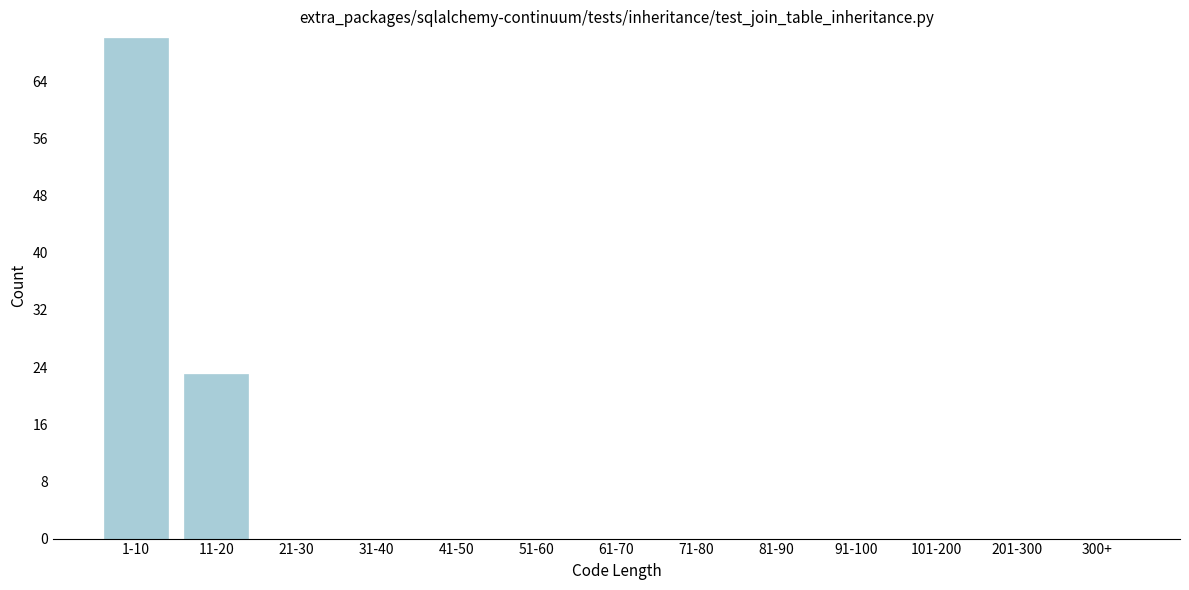

Reading left to right, extract all data points from this chart.

1-10=70	11-20=23	21-30=0	31-40=0	41-50=0	51-60=0	61-70=0	71-80=0	81-90=0	91-100=0	101-200=0	201-300=0	300+=0